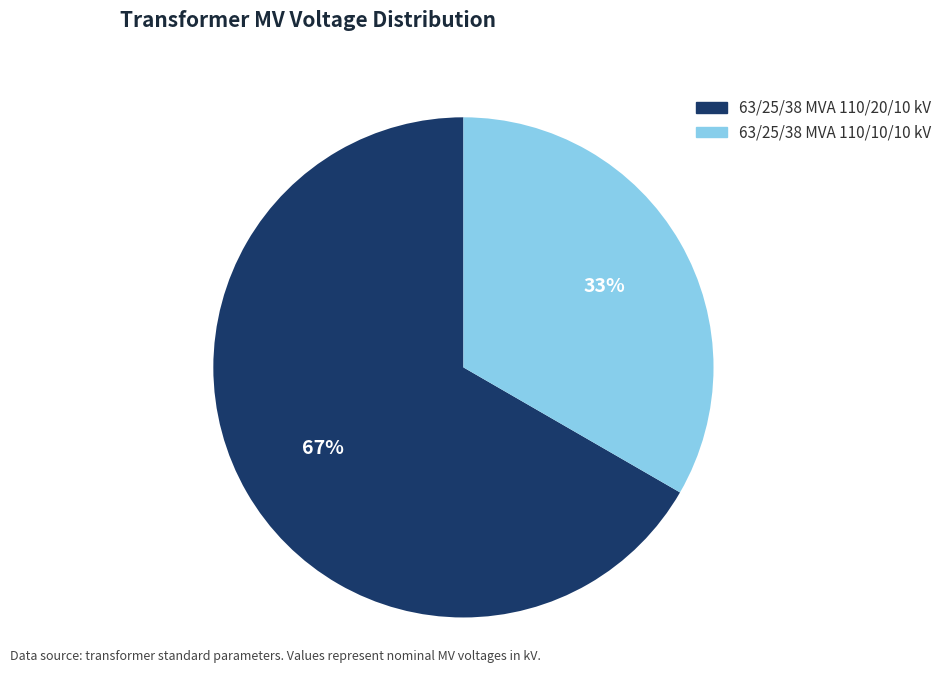

Approximately how many times larger is the value at 63/25/38 MVA 110/10/10 kV compared to 63/25/38 MVA 110/20/10 kV?

0.5